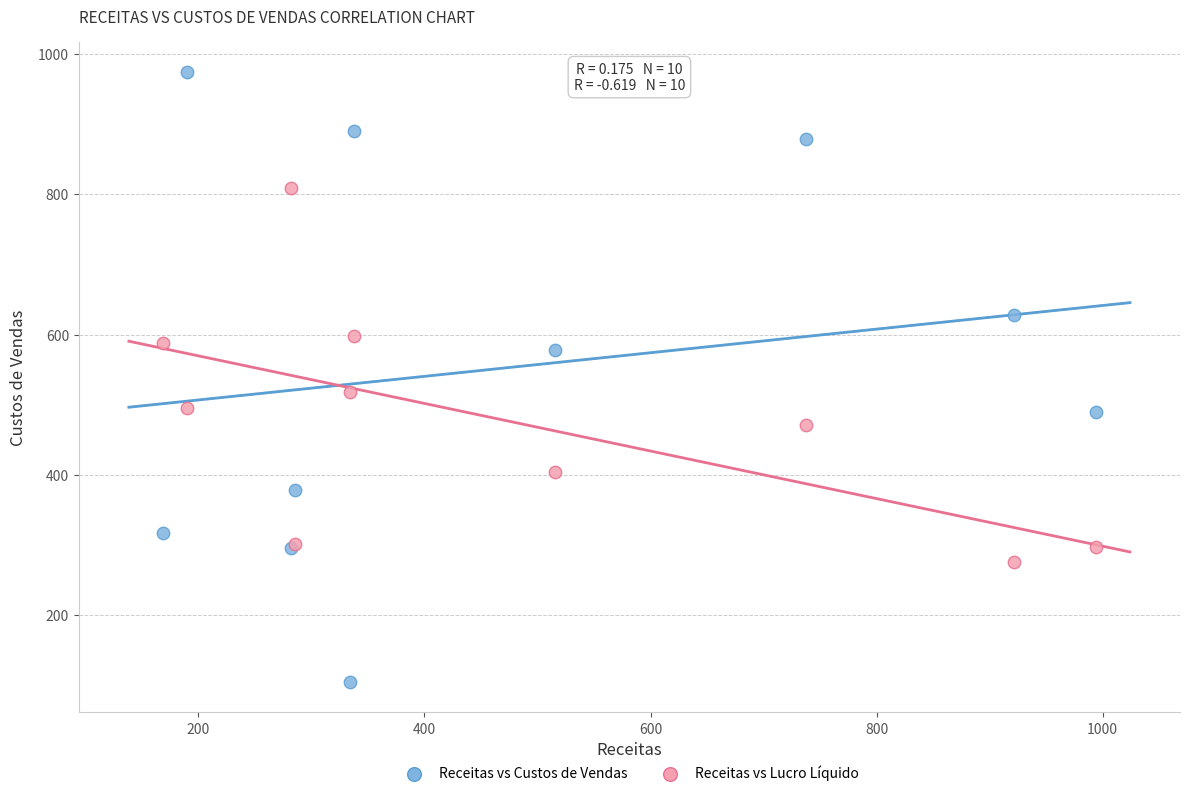

Which series has the widest spread of Y values?

Receitas vs Custos de Vendas